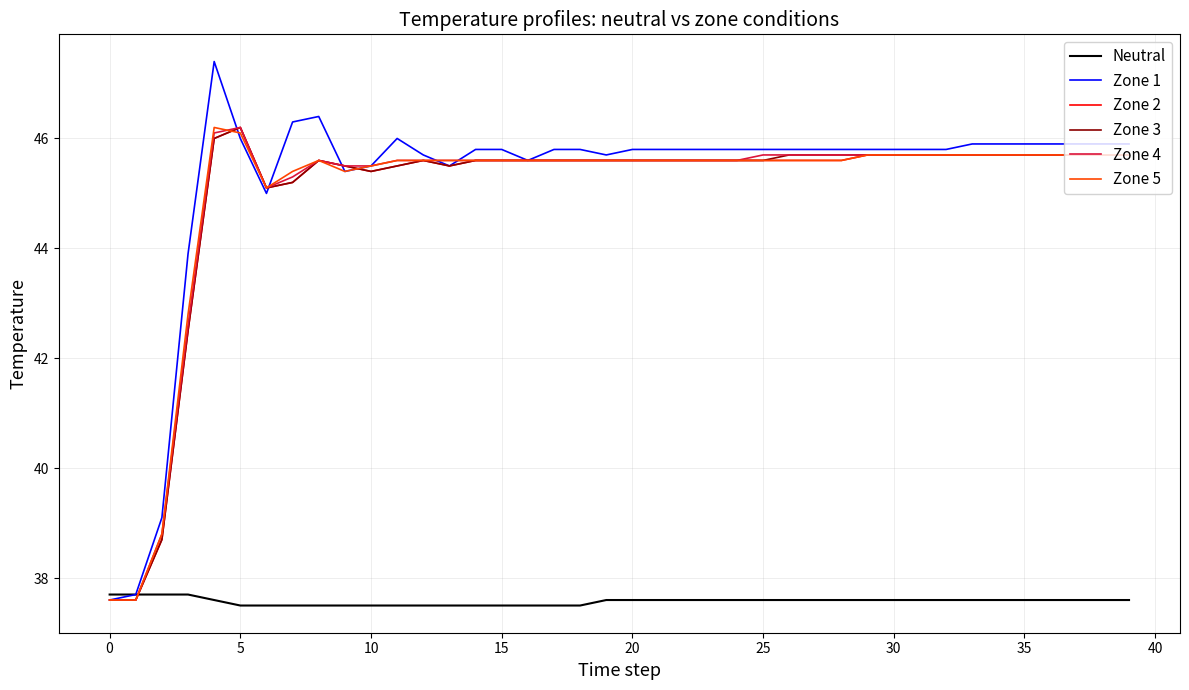

Which series has the widest spread of values?

Zone 1